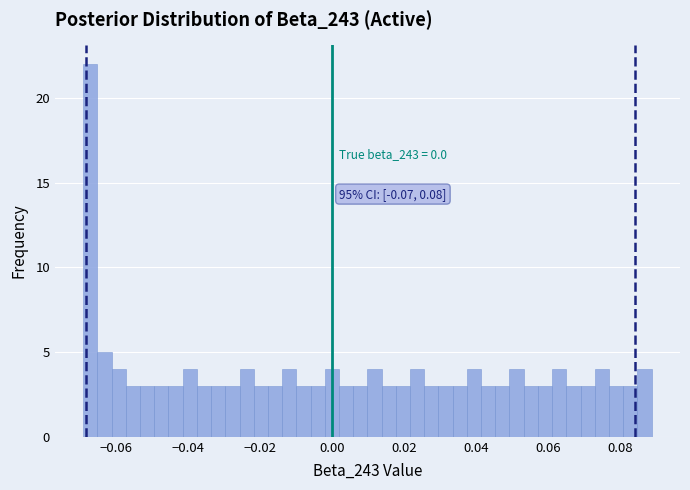

Around what value on the x-axis is the tallest bar? Give the approximate position of its centre, as read against the axis.

-0.068